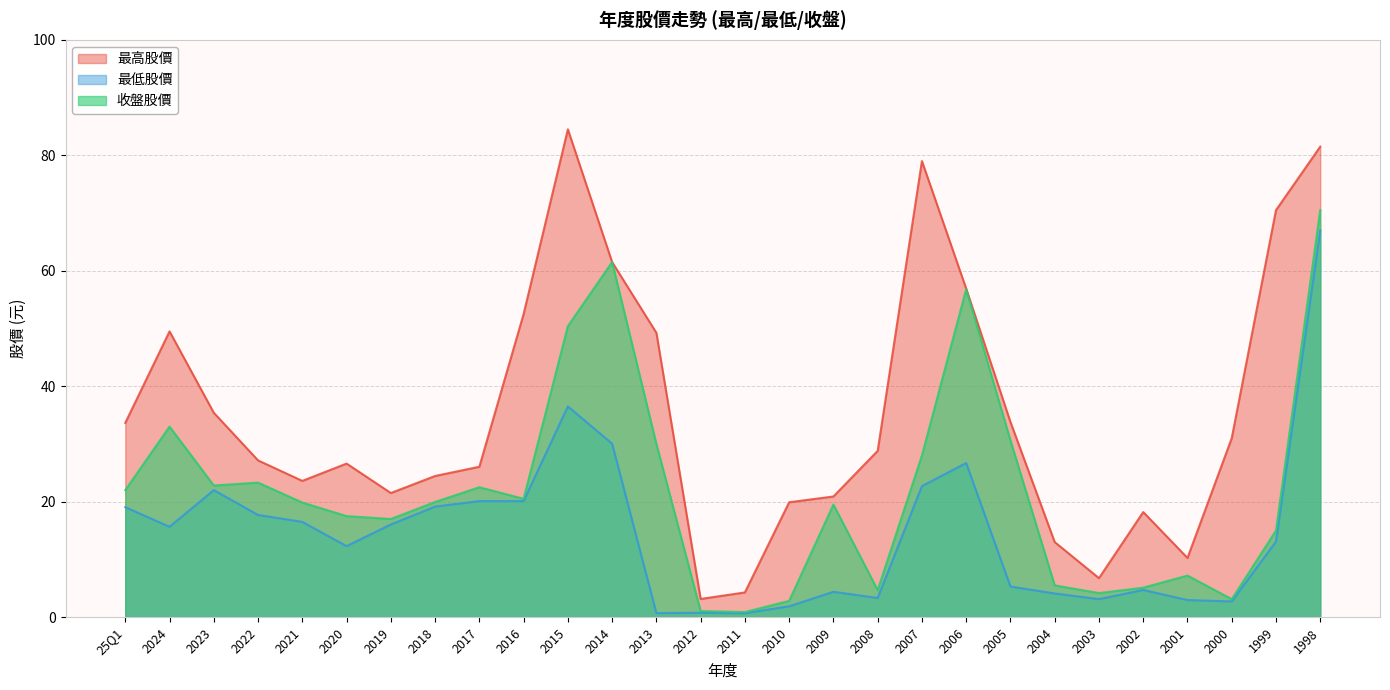

True or false: 最低股價 and 收盤股價 cross at least once.

False